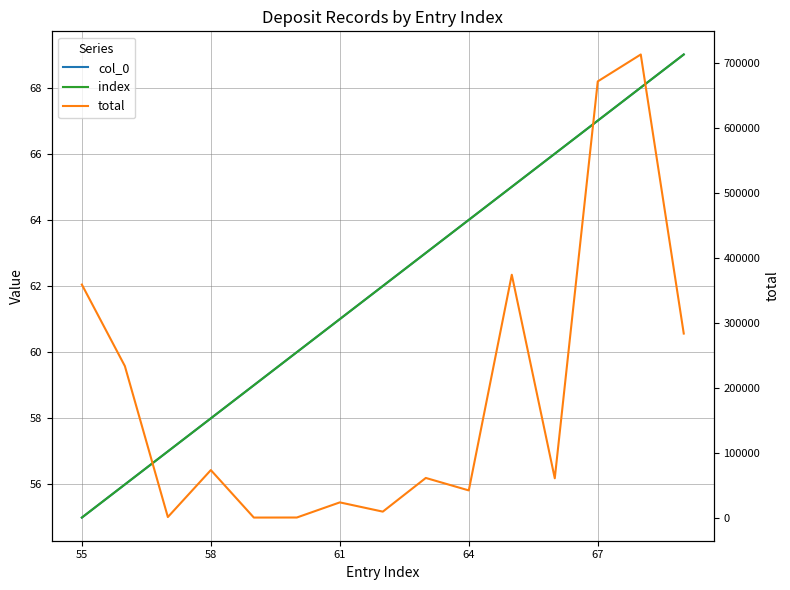

Count the number of data series in this chart.

3